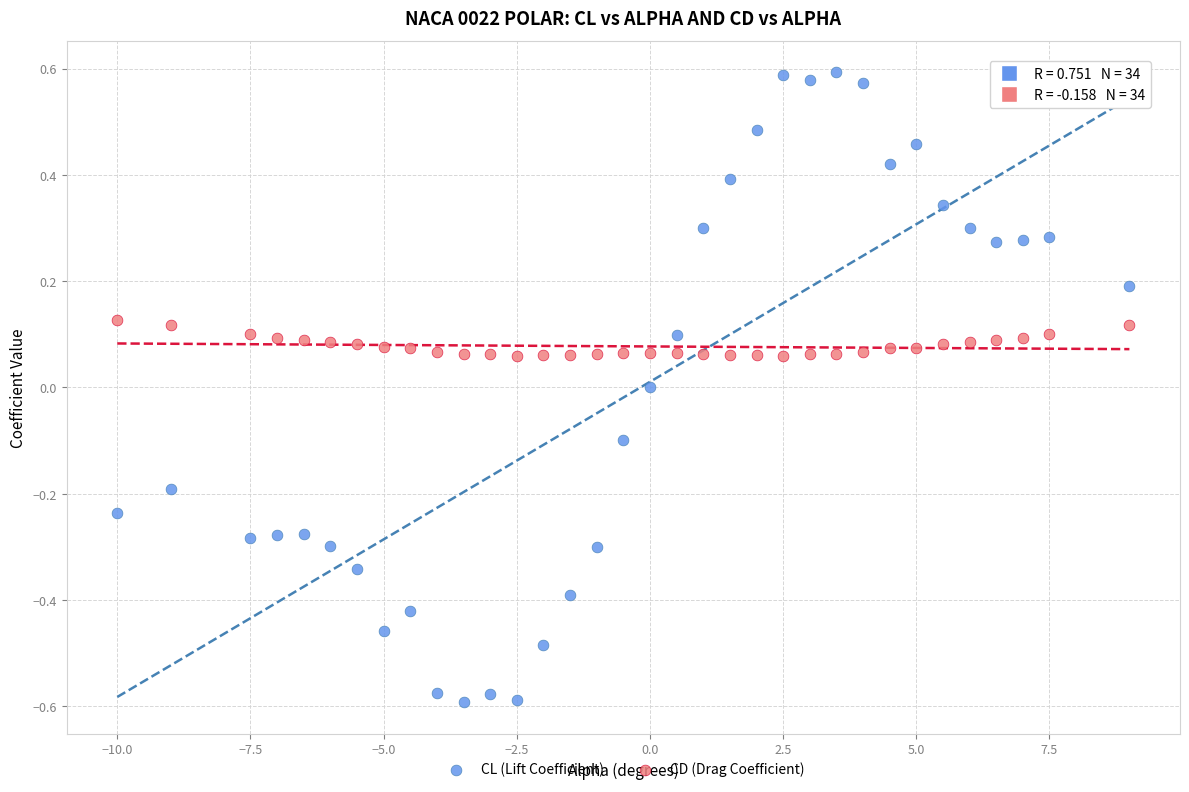

Which series reaches the minimum Y coordinate?

CL (Lift Coefficient)